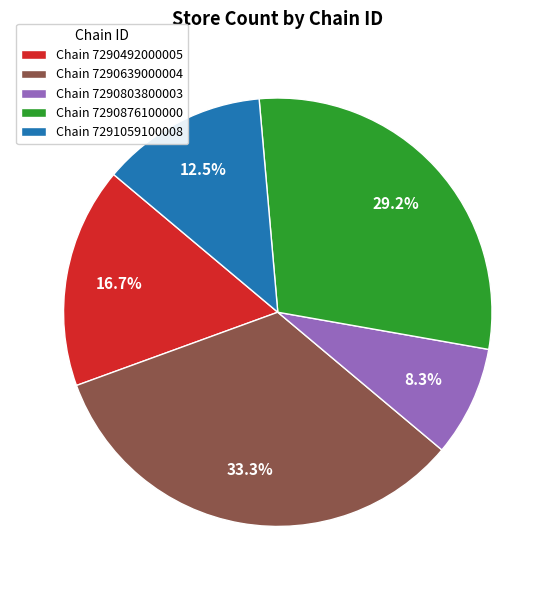

Which category has the smallest portion of the pie?

Chain 7290803800003